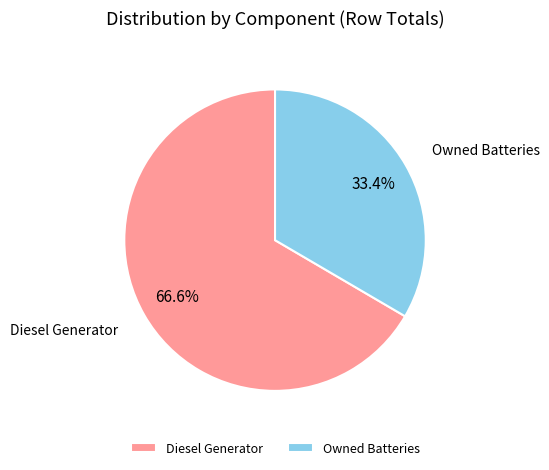

Approximately how many times larger is the value at Diesel Generator compared to Owned Batteries?

2.0